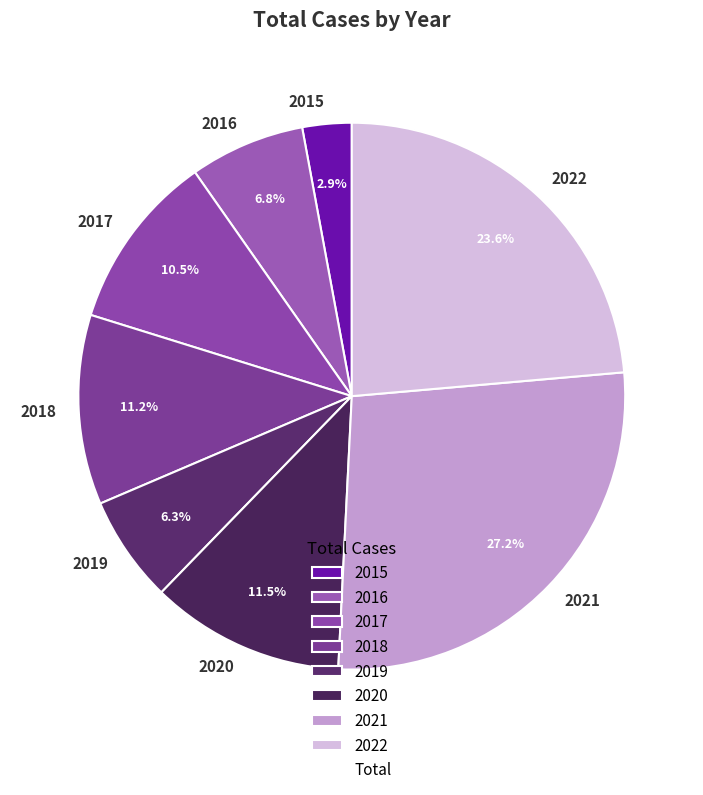

What is the ratio of the value at 2018 to the value at 2016?

1.6